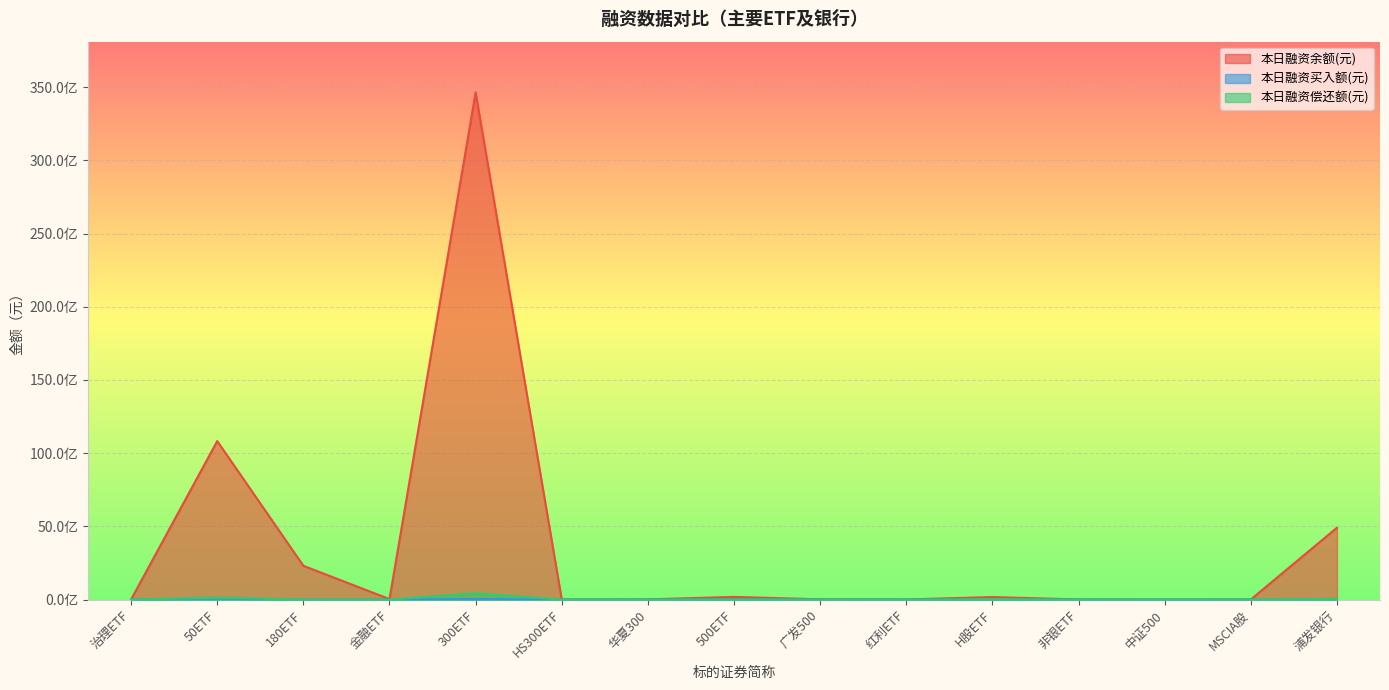

What is the label of the 11th point from the right?

300ETF